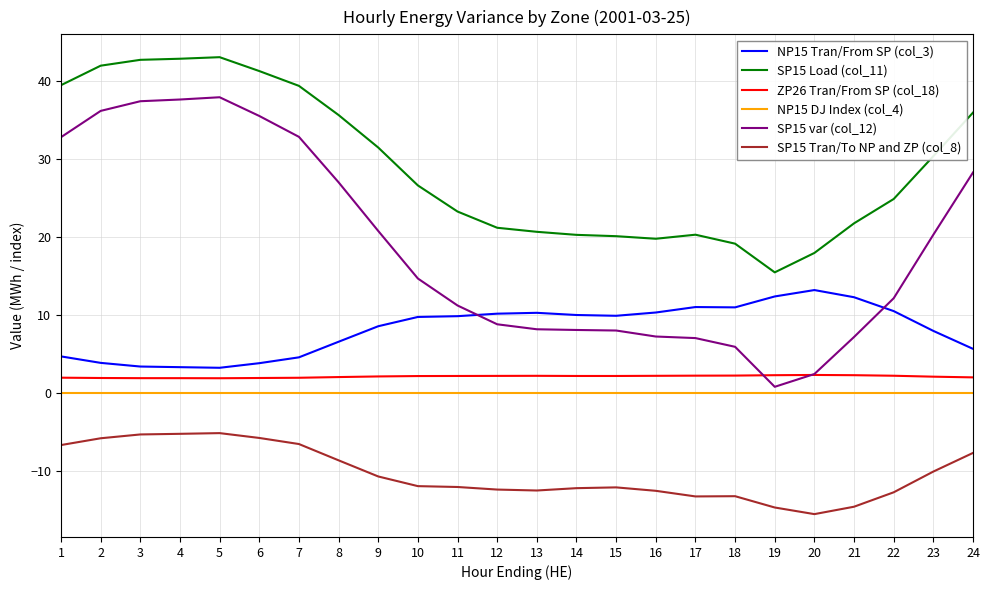

Which label corresponds to the smallest value in the chart?

20